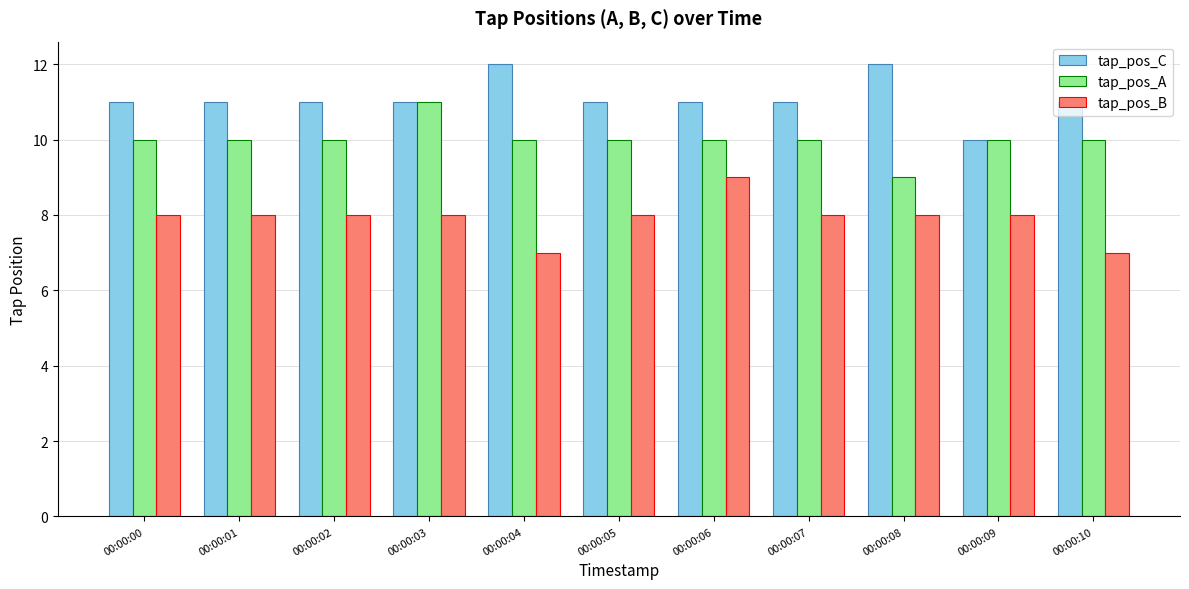

At how many categories does at least one series exceed 8?

11